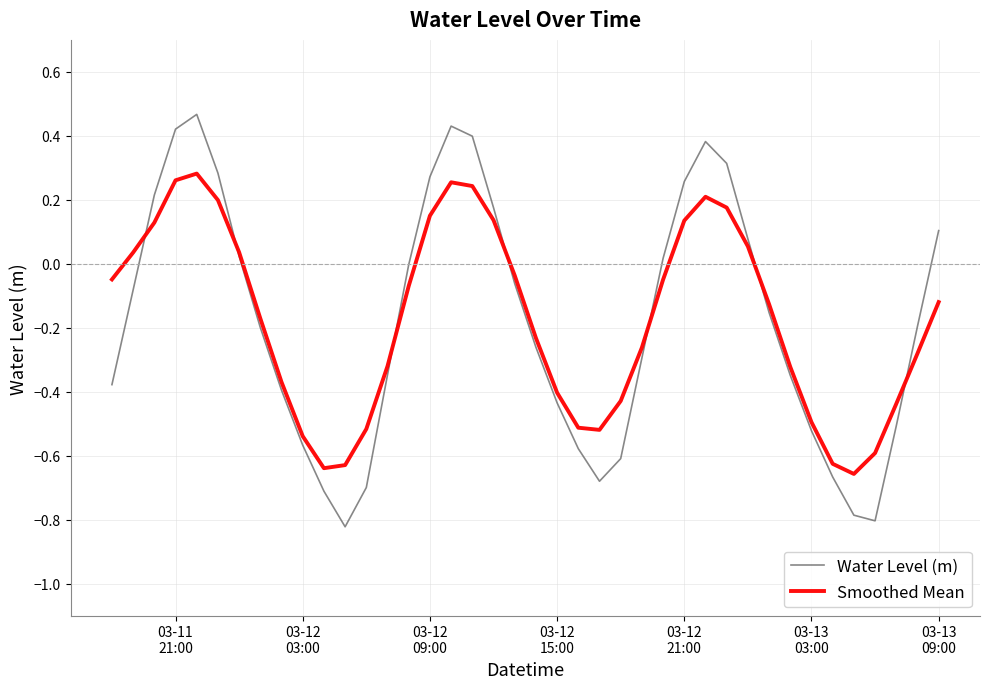

Which series has the largest range (max minus min)?

Water Level (m)